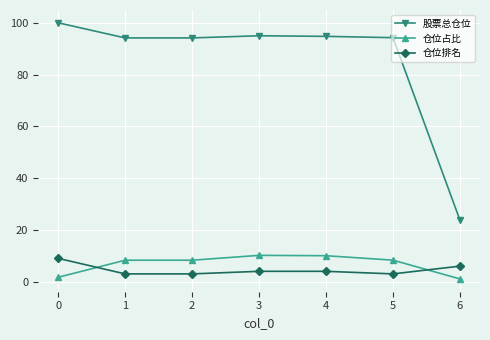

What is the sum of the 仓位排名 values at 2 and 4?

7.0